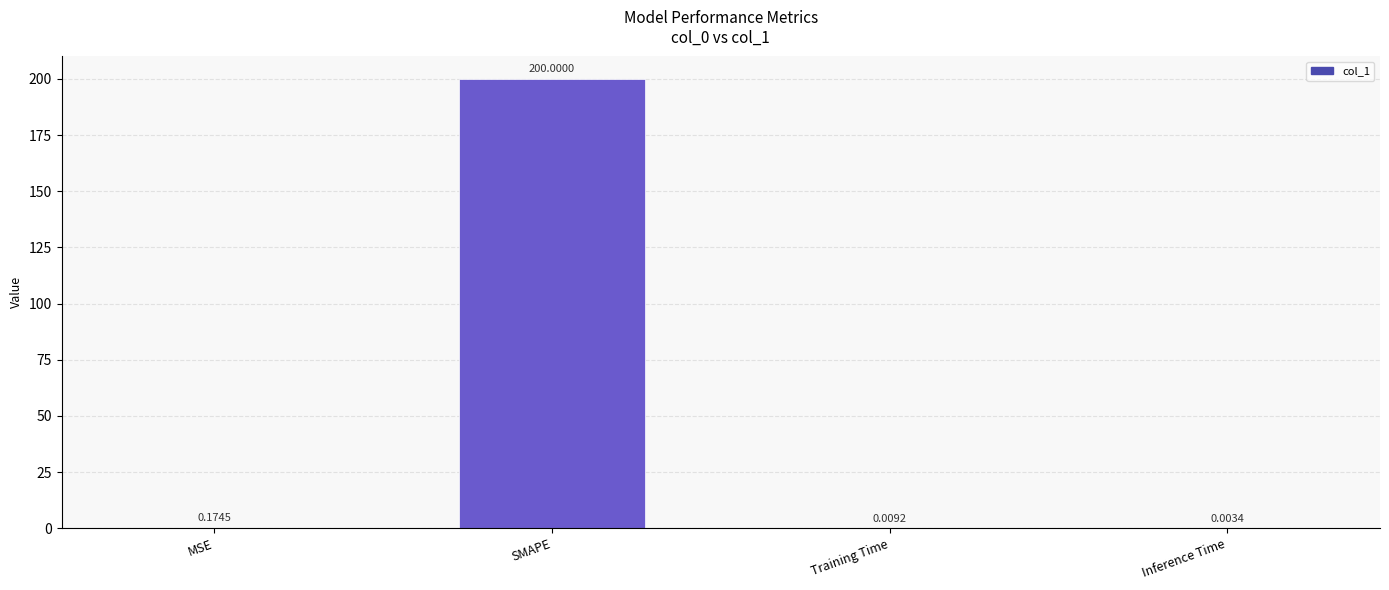

Which category has the highest value across all series?

SMAPE